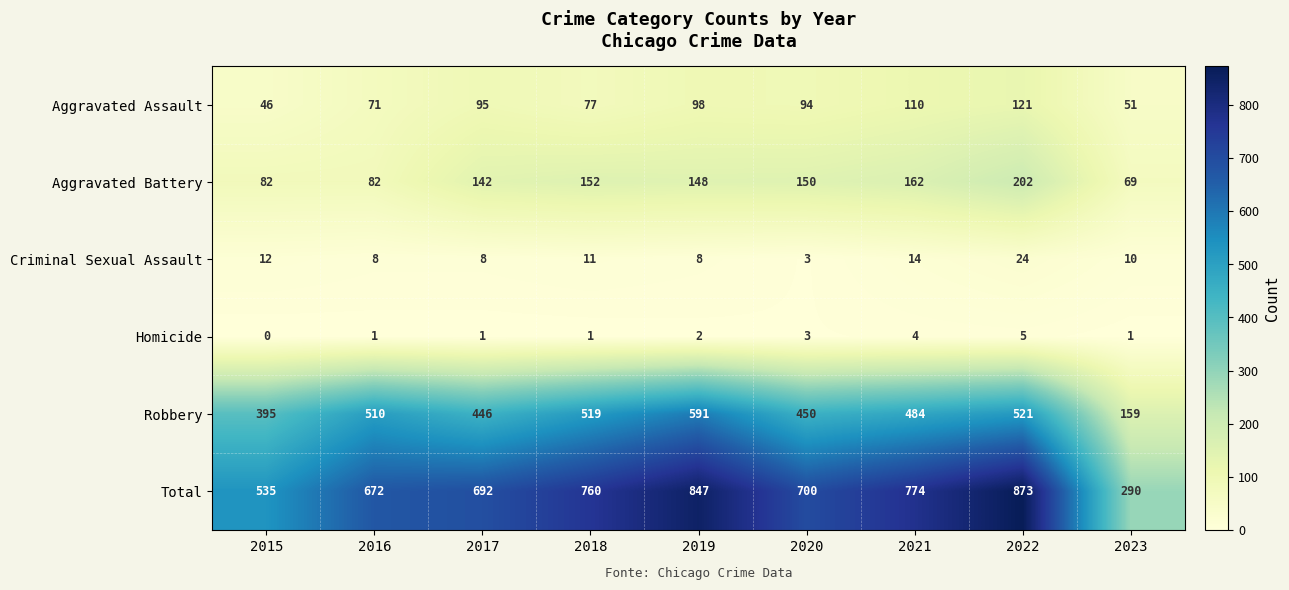

Between 2020 and 2022, which series saw the biggest shift?

Total